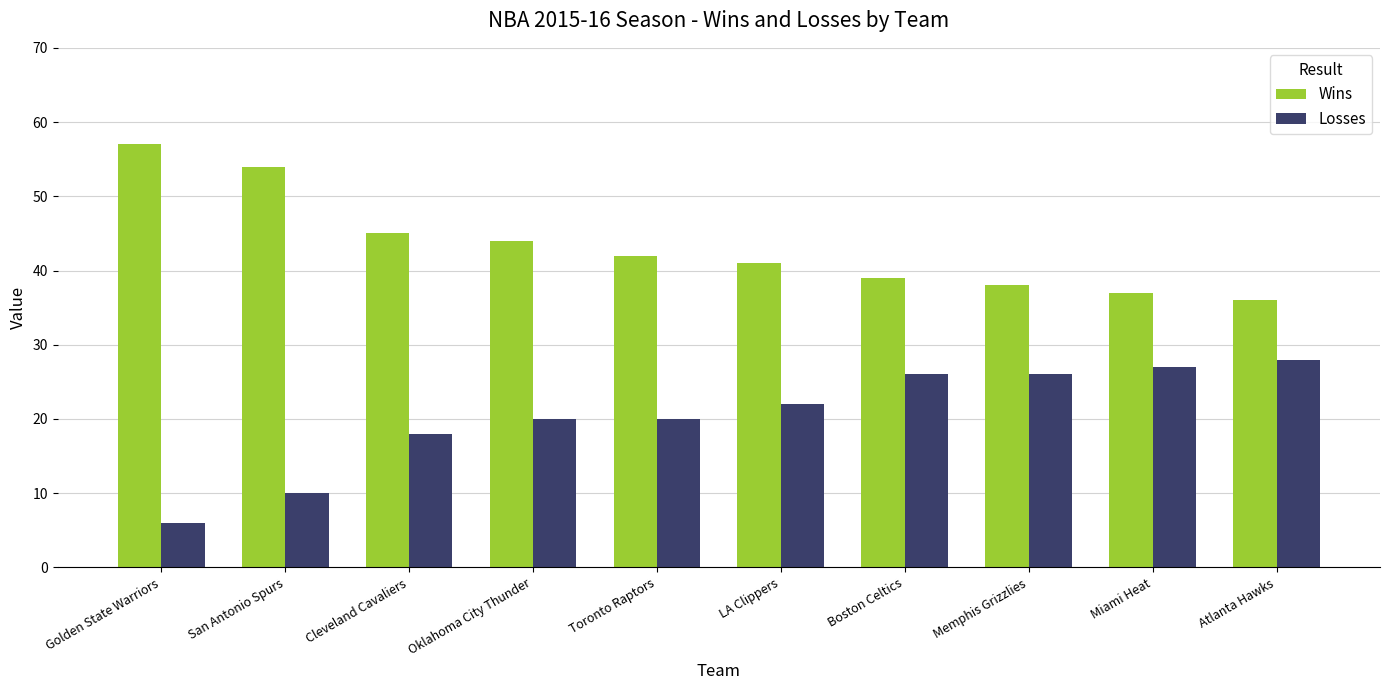

What is the label of the 3rd bar from the left?

Cleveland Cavaliers